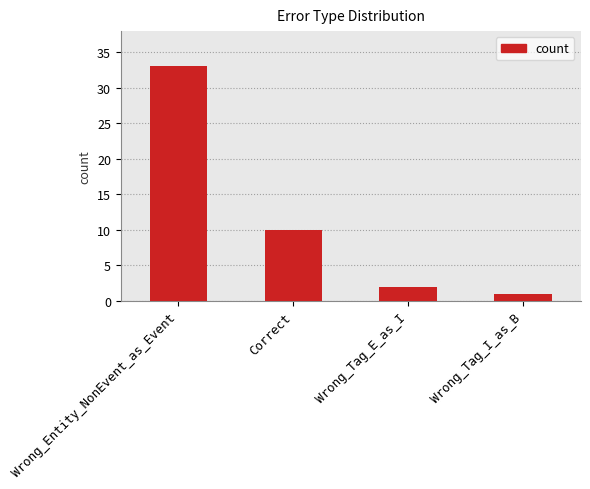

Rank the categories by value from lowest to highest.

Wrong_Tag_I_as_B, Wrong_Tag_E_as_I, Correct, Wrong_Entity_NonEvent_as_Event